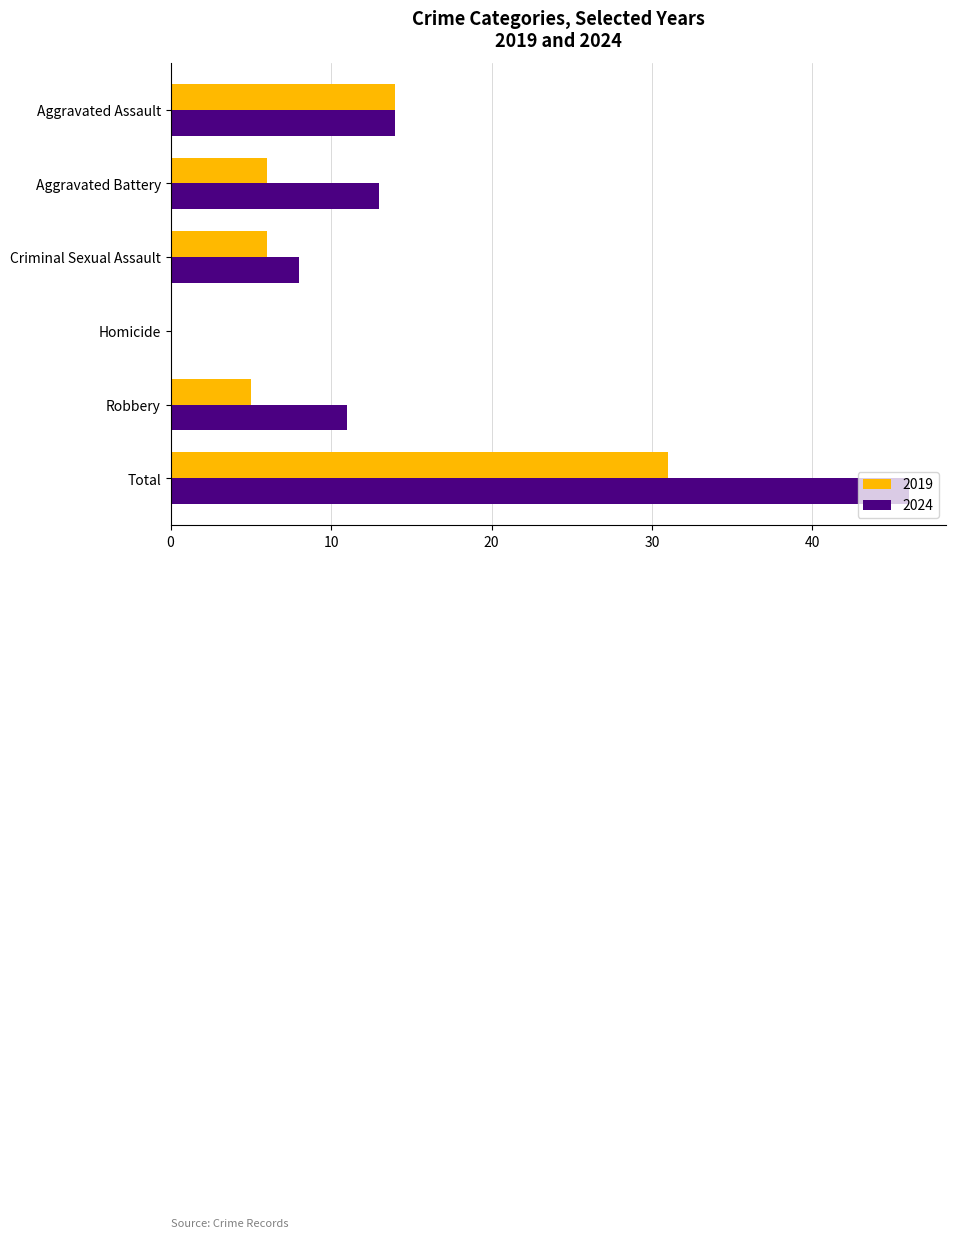

Where is 2024 nearest to the value 23?

Aggravated Assault